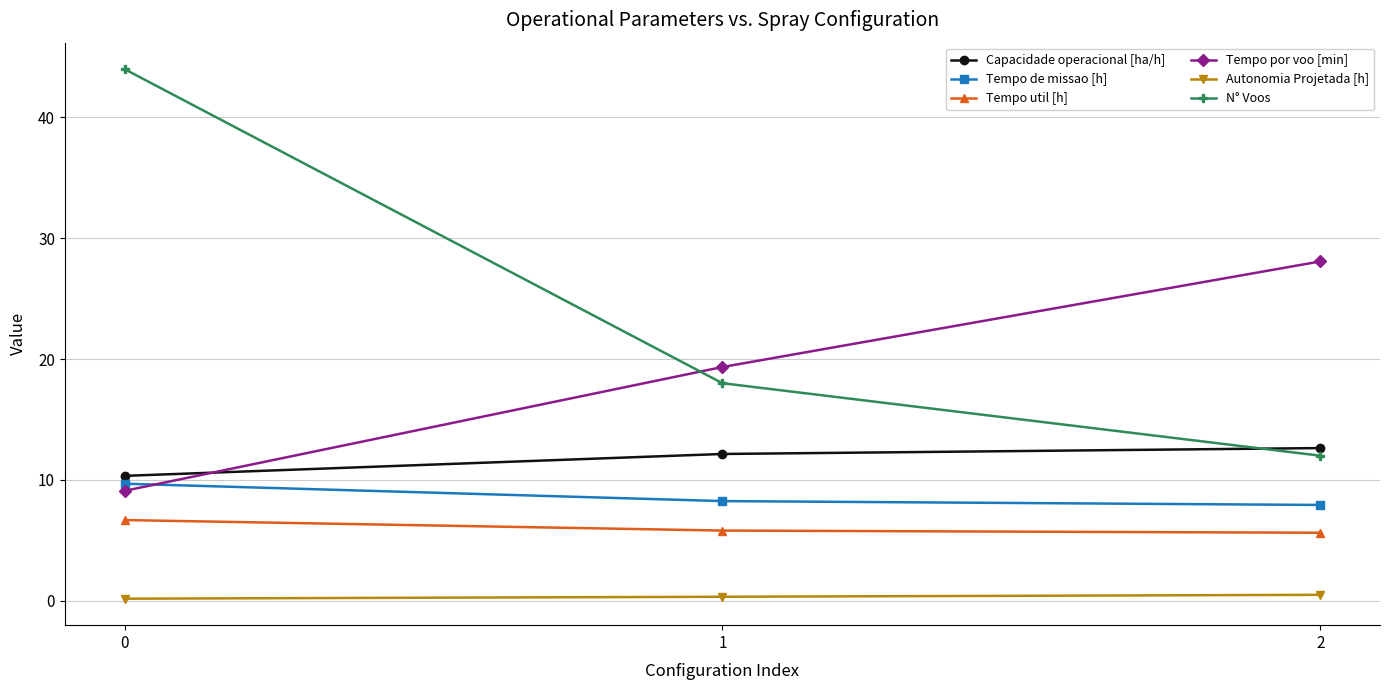

Is it true that N° Voos equals 6.8 at 2?

False